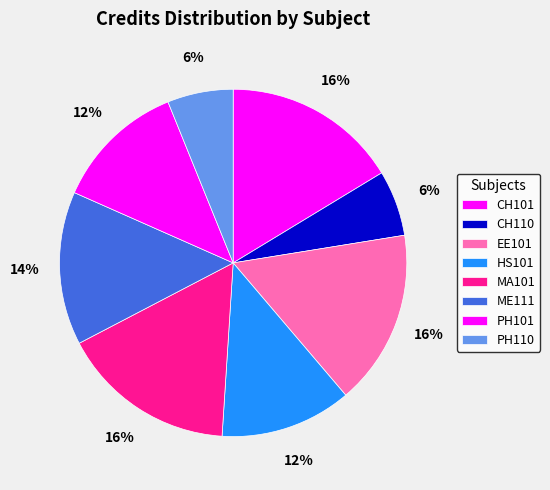

Rank the categories by value from lowest to highest.

CH110, PH110, HS101, PH101, ME111, CH101, EE101, MA101